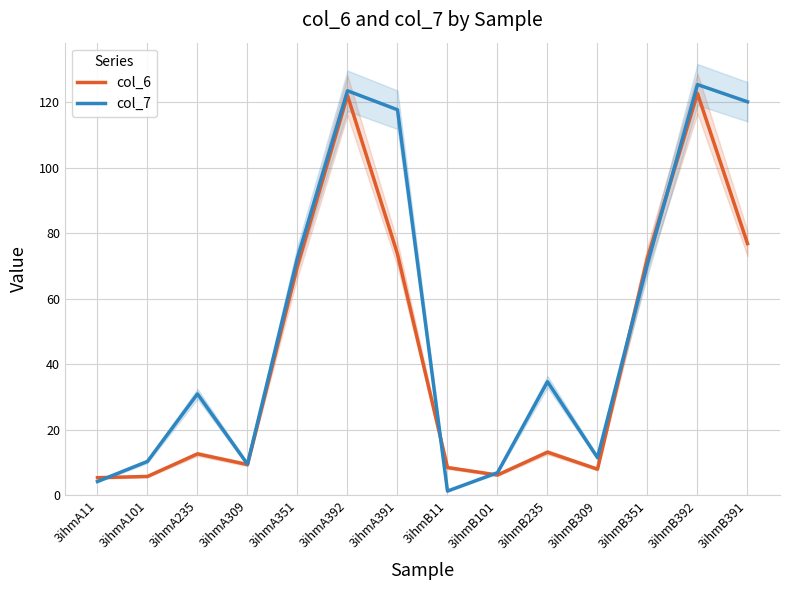

How many lines are shown in the chart?

2